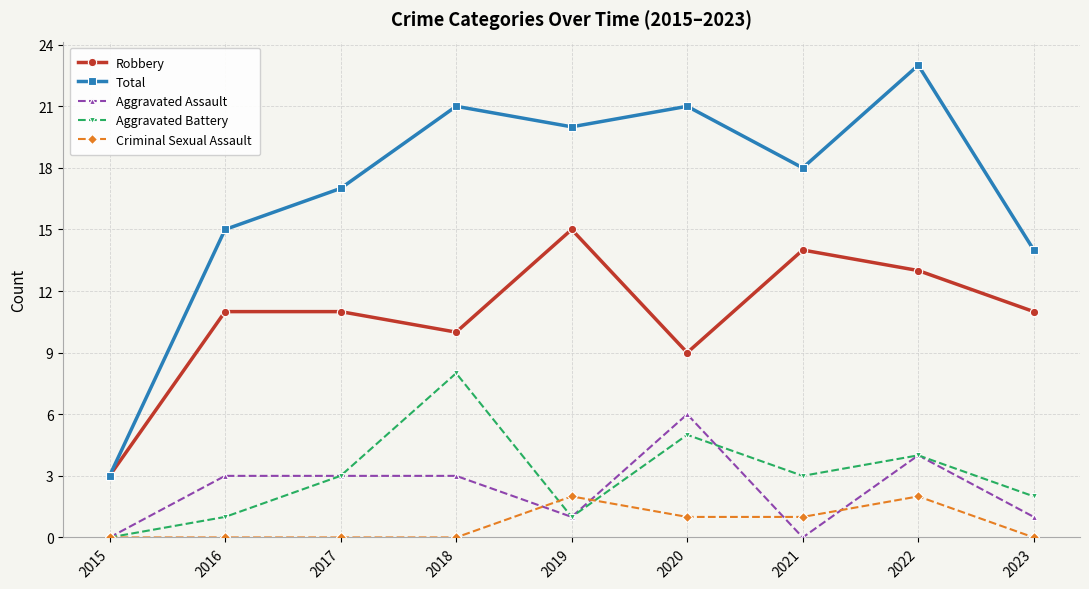

Rank the series at 2018 from highest to lowest value.

Total, Robbery, Aggravated Battery, Aggravated Assault, Criminal Sexual Assault